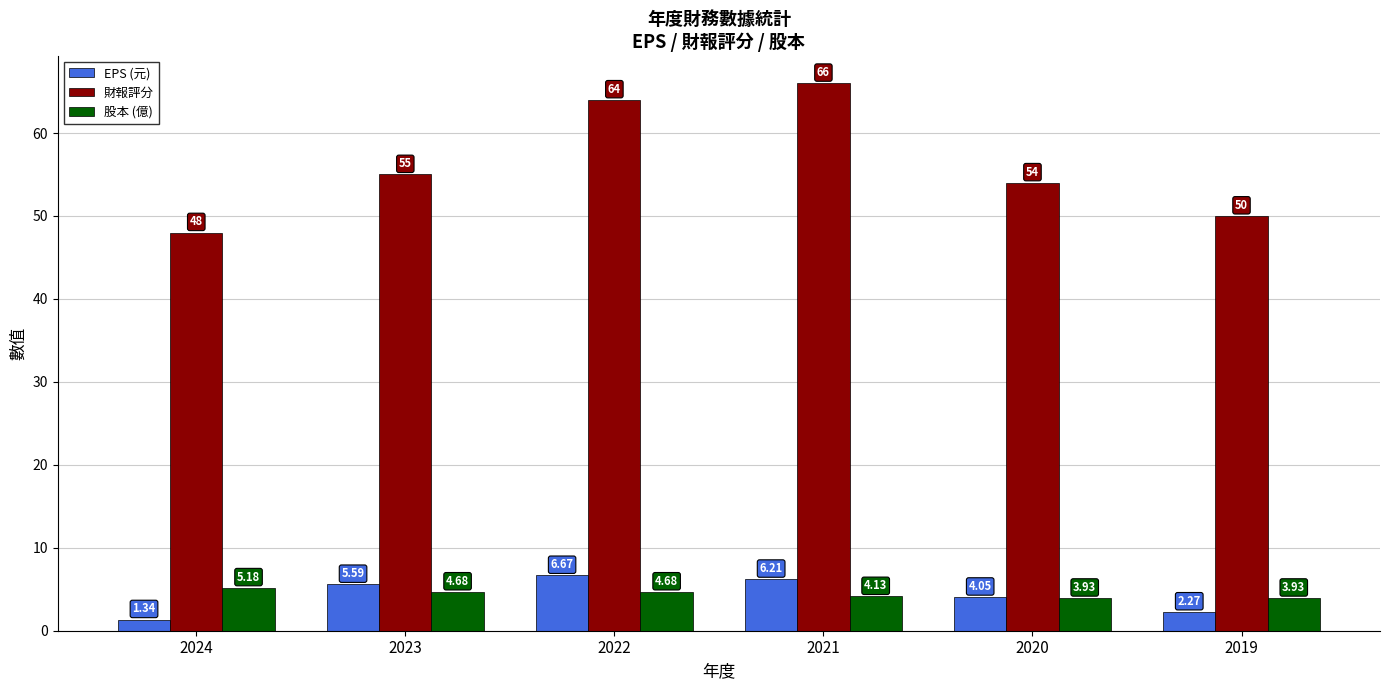

How many values in the EPS (元) series exceed 5?

3